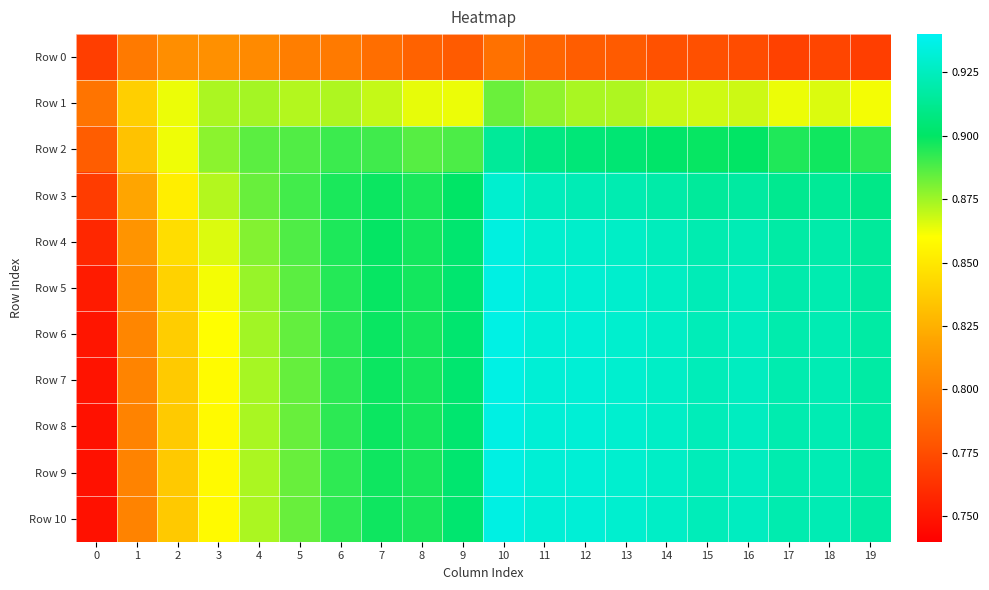

Reading left to right, list all the values displayed in this chart.

Row 0: 0=0.8	1=0.8	2=0.8	3=0.8	4=0.8	5=0.8	6=0.8	7=0.8	8=0.8	9=0.8	10=0.8	11=0.8	12=0.8	13=0.8	14=0.8	15=0.8	16=0.8	17=0.8	18=0.8	19=0.8
Row 1: 0=0.8	1=0.8	2=0.9	3=0.9	4=0.9	5=0.9	6=0.9	7=0.9	8=0.9	9=0.9	10=0.9	11=0.9	12=0.9	13=0.9	14=0.9	15=0.9	16=0.9	17=0.9	18=0.9	19=0.9
Row 2: 0=0.8	1=0.8	2=0.9	3=0.9	4=0.9	5=0.9	6=0.9	7=0.9	8=0.9	9=0.9	10=0.9	11=0.9	12=0.9	13=0.9	14=0.9	15=0.9	16=0.9	17=0.9	18=0.9	19=0.9
Row 3: 0=0.8	1=0.8	2=0.9	3=0.9	4=0.9	5=0.9	6=0.9	7=0.9	8=0.9	9=0.9	10=0.9	11=0.9	12=0.9	13=0.9	14=0.9	15=0.9	16=0.9	17=0.9	18=0.9	19=0.9
Row 4: 0=0.8	1=0.8	2=0.8	3=0.9	4=0.9	5=0.9	6=0.9	7=0.9	8=0.9	9=0.9	10=0.9	11=0.9	12=0.9	13=0.9	14=0.9	15=0.9	16=0.9	17=0.9	18=0.9	19=0.9
Row 5: 0=0.8	1=0.8	2=0.8	3=0.9	4=0.9	5=0.9	6=0.9	7=0.9	8=0.9	9=0.9	10=0.9	11=0.9	12=0.9	13=0.9	14=0.9	15=0.9	16=0.9	17=0.9	18=0.9	19=0.9
Row 6: 0=0.8	1=0.8	2=0.8	3=0.9	4=0.9	5=0.9	6=0.9	7=0.9	8=0.9	9=0.9	10=0.9	11=0.9	12=0.9	13=0.9	14=0.9	15=0.9	16=0.9	17=0.9	18=0.9	19=0.9
Row 7: 0=0.7	1=0.8	2=0.8	3=0.9	4=0.9	5=0.9	6=0.9	7=0.9	8=0.9	9=0.9	10=0.9	11=0.9	12=0.9	13=0.9	14=0.9	15=0.9	16=0.9	17=0.9	18=0.9	19=0.9
Row 8: 0=0.7	1=0.8	2=0.8	3=0.9	4=0.9	5=0.9	6=0.9	7=0.9	8=0.9	9=0.9	10=0.9	11=0.9	12=0.9	13=0.9	14=0.9	15=0.9	16=0.9	17=0.9	18=0.9	19=0.9
Row 9: 0=0.7	1=0.8	2=0.8	3=0.9	4=0.9	5=0.9	6=0.9	7=0.9	8=0.9	9=0.9	10=0.9	11=0.9	12=0.9	13=0.9	14=0.9	15=0.9	16=0.9	17=0.9	18=0.9	19=0.9
Row 10: 0=0.7	1=0.8	2=0.8	3=0.9	4=0.9	5=0.9	6=0.9	7=0.9	8=0.9	9=0.9	10=0.9	11=0.9	12=0.9	13=0.9	14=0.9	15=0.9	16=0.9	17=0.9	18=0.9	19=0.9